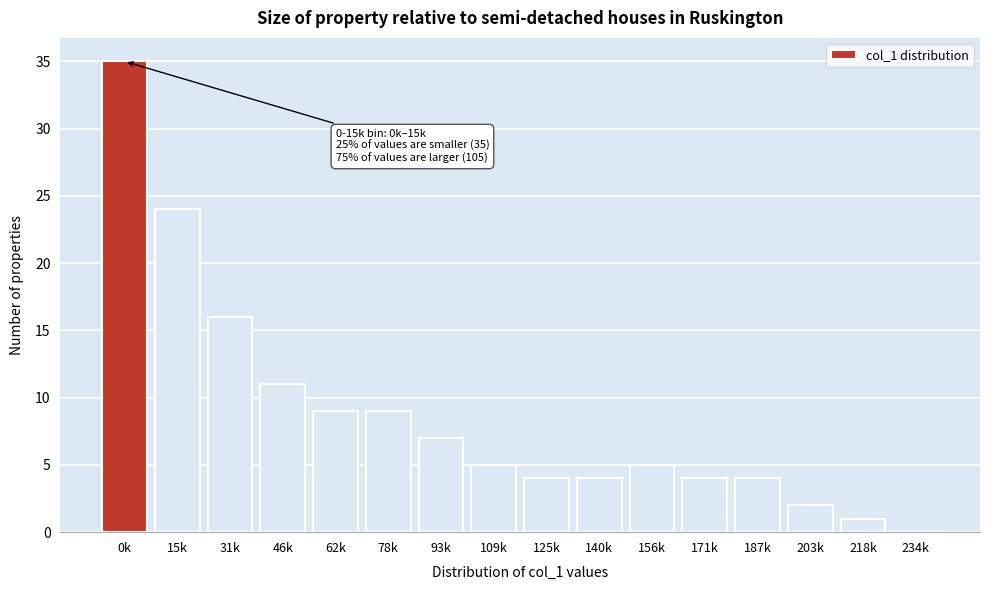

Reading left to right, transcribe all the data shown in this chart.

0k=35	15k=24	31k=16	46k=11	62k=9	78k=9	93k=7	109k=5	125k=4	140k=4	156k=5	171k=4	187k=4	203k=2	218k=1	234k=0